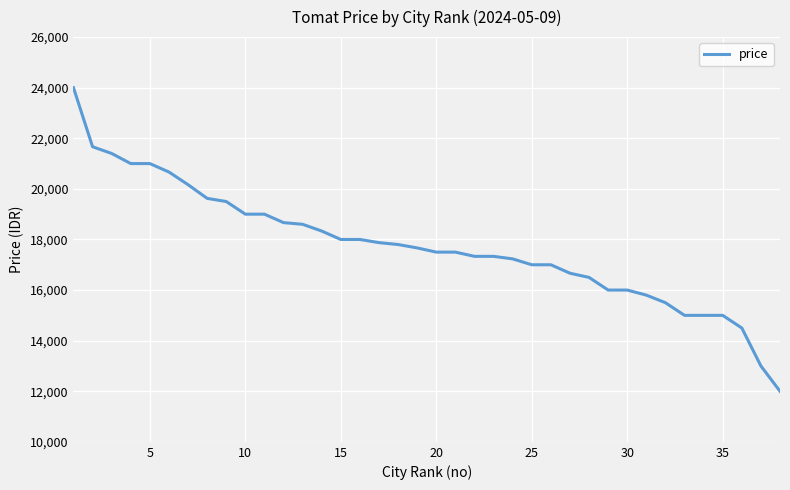

What is the difference between the maximum and minimum values?

12000